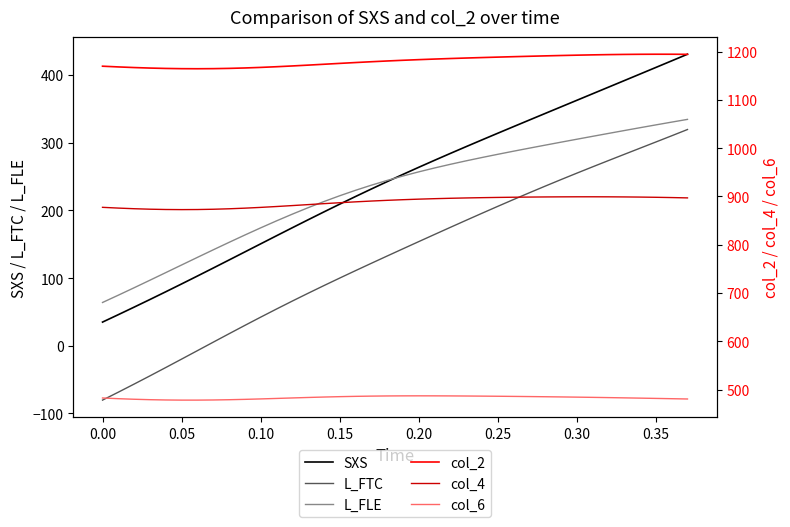

In col_6, how many points are higher than both neighbors (excluding endpoints)?

1